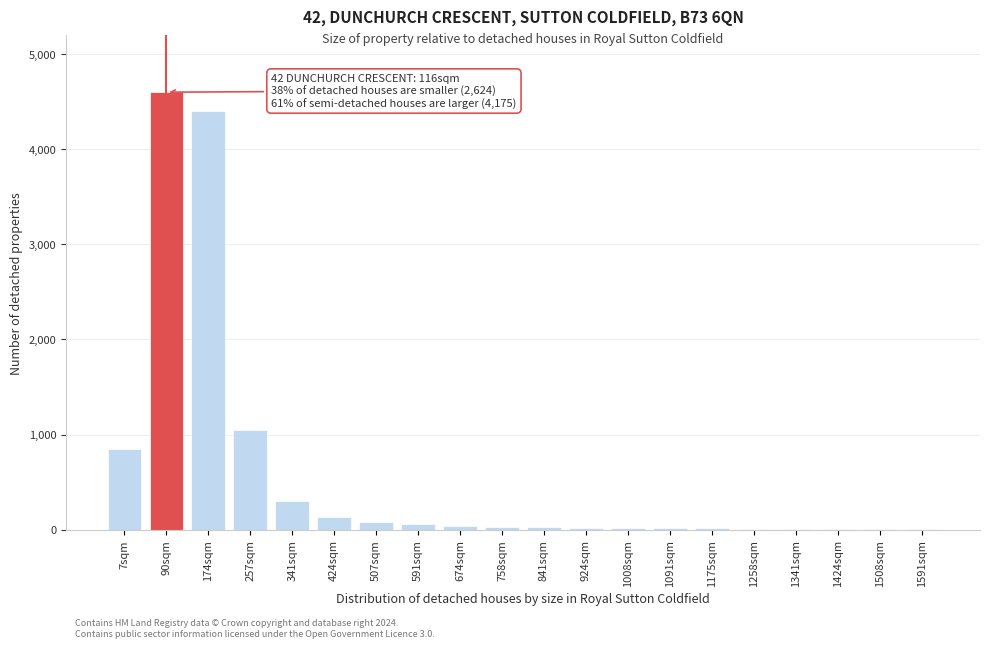

What is the maximum value shown in the chart?

4600